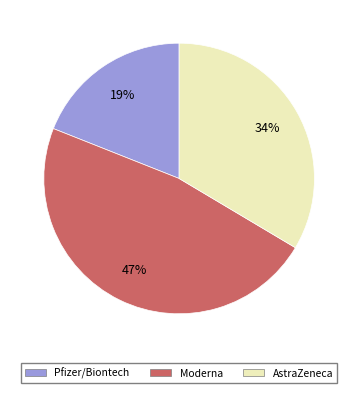

True or false: AstraZeneca accounts for 25% of the total.

False